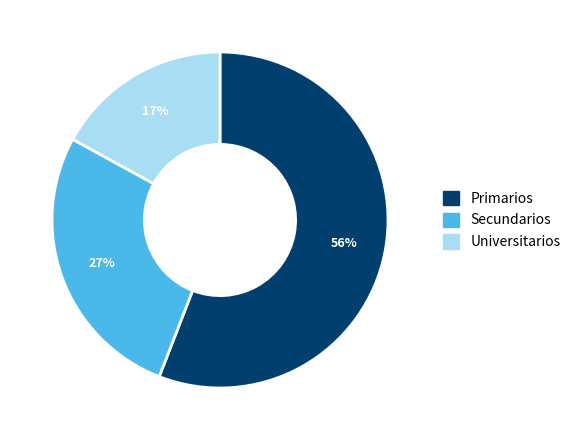

Which has a higher value, Secundarios or Universitarios?

Secundarios